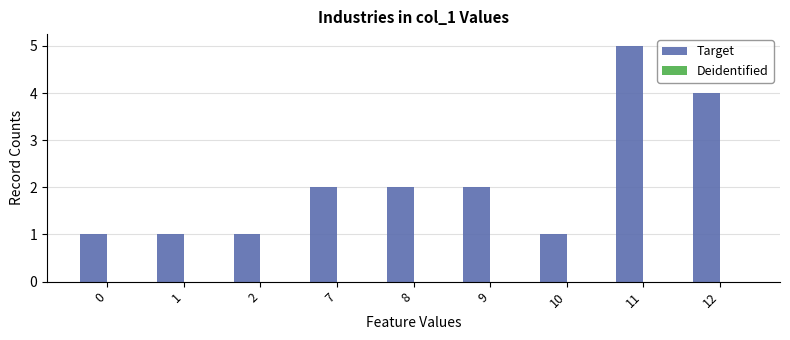

What is the change in value from 2 to 7?

+1